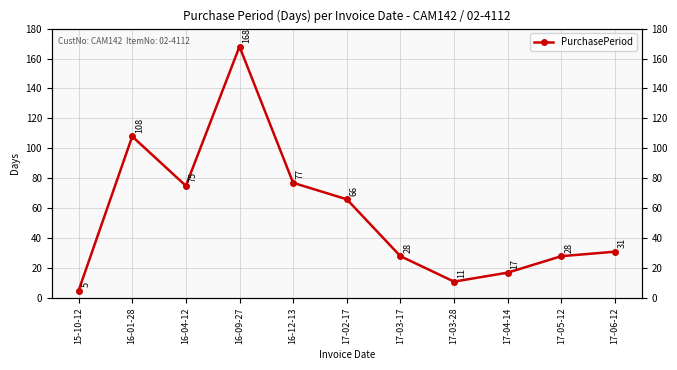

What is the difference between the values at 17-03-28 and 17-04-14?

6